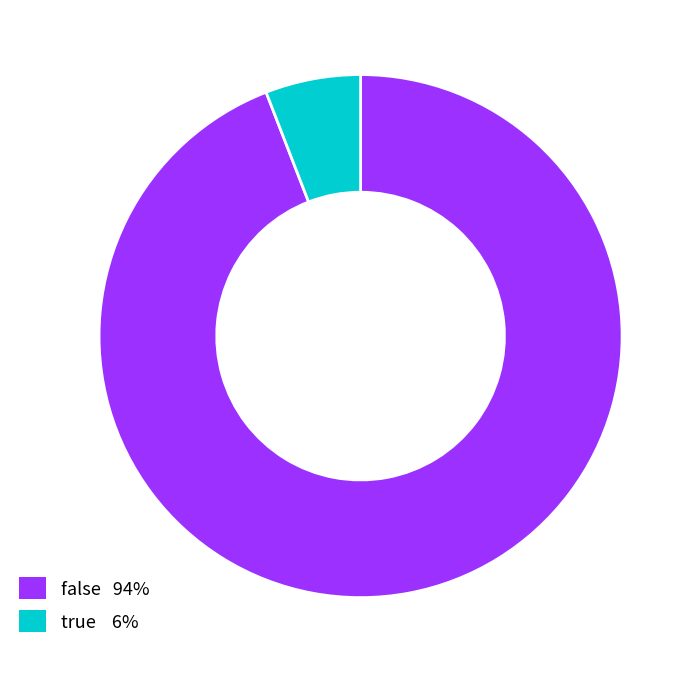

Is the sum of false and true greater than half?

Yes